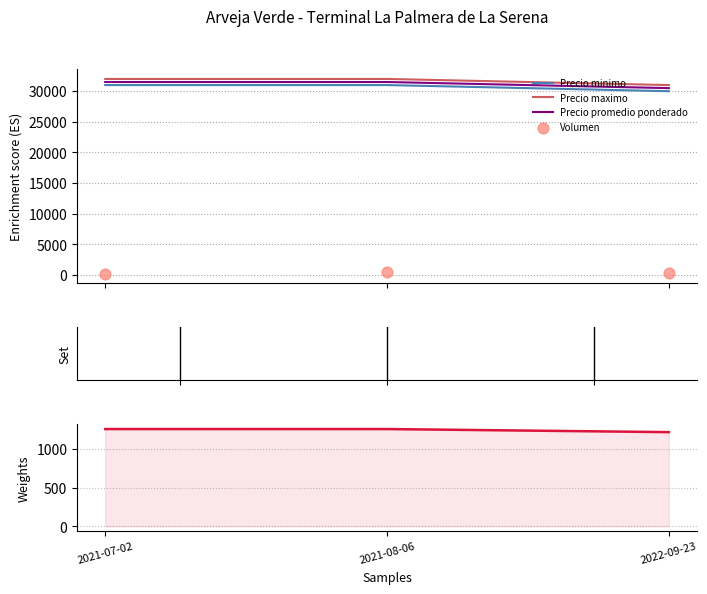

Which series reaches the minimum Y coordinate?

Volumen